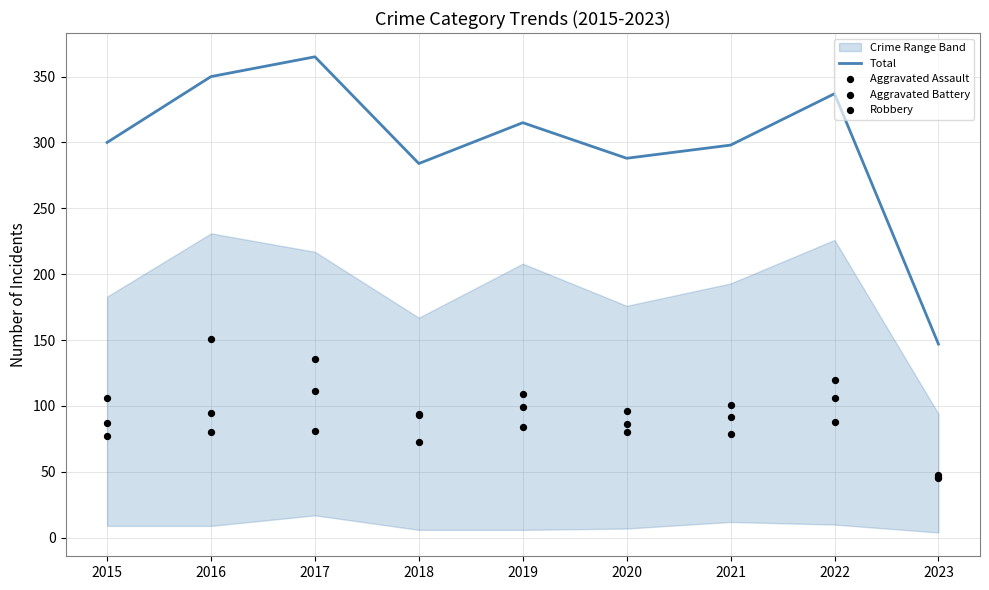

At which category is the sum across all series the highest?

2017